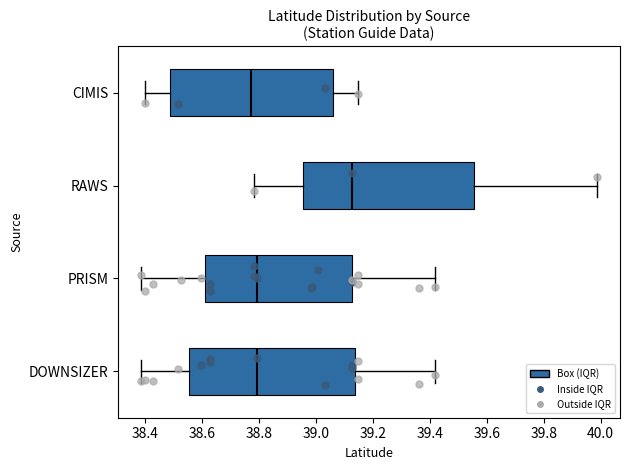

Comparing the boxes themselves (not the whiskers), which one is the widest?

RAWS